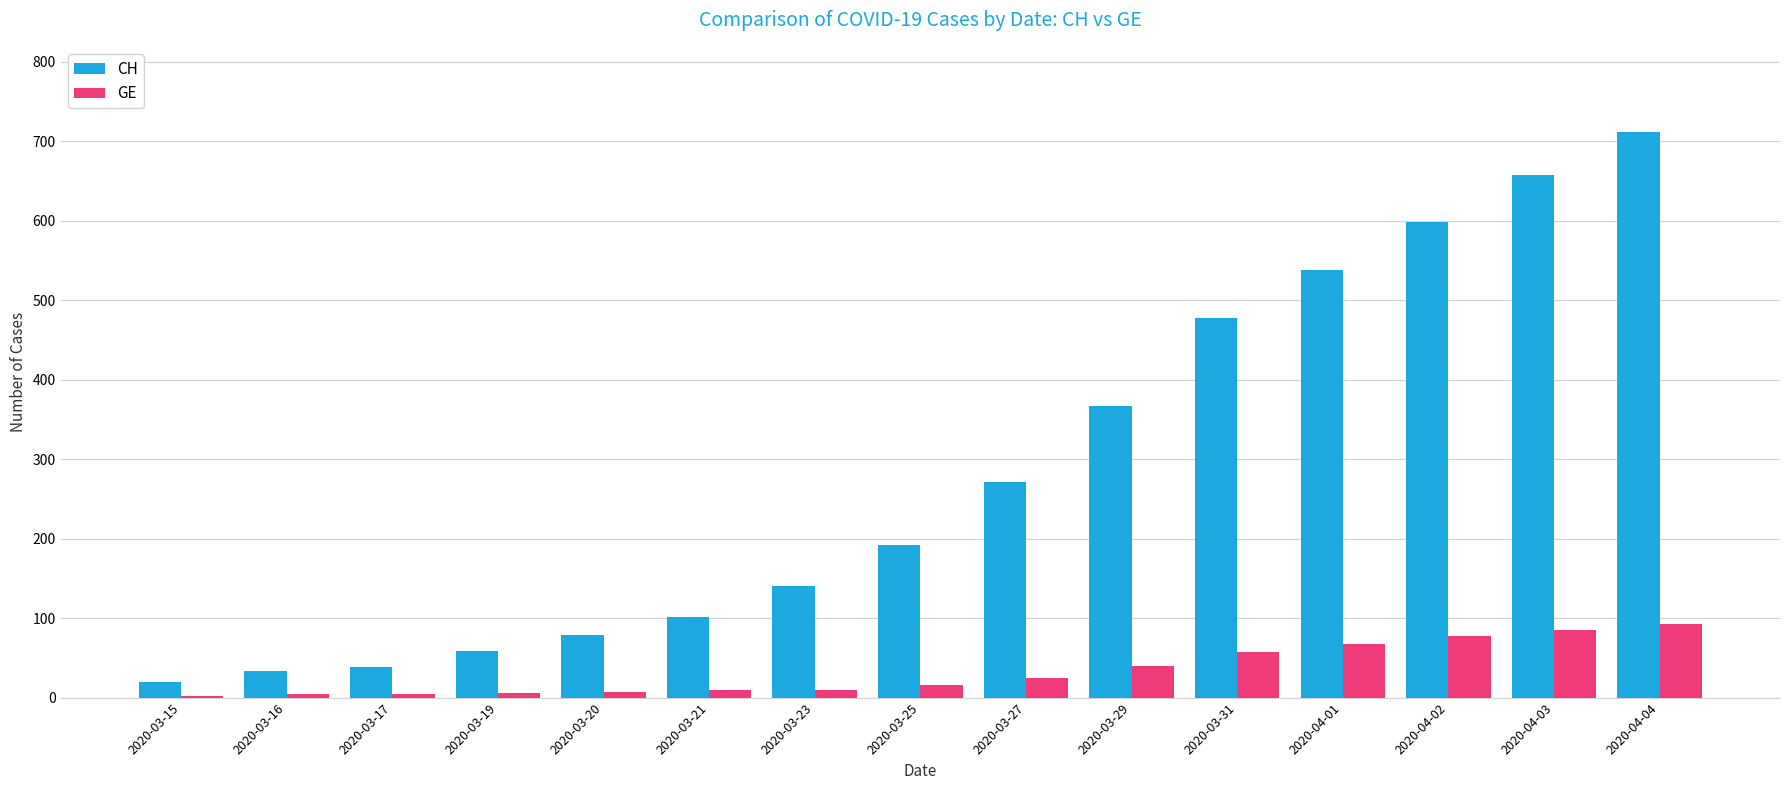

What is the maximum value for CH?

712